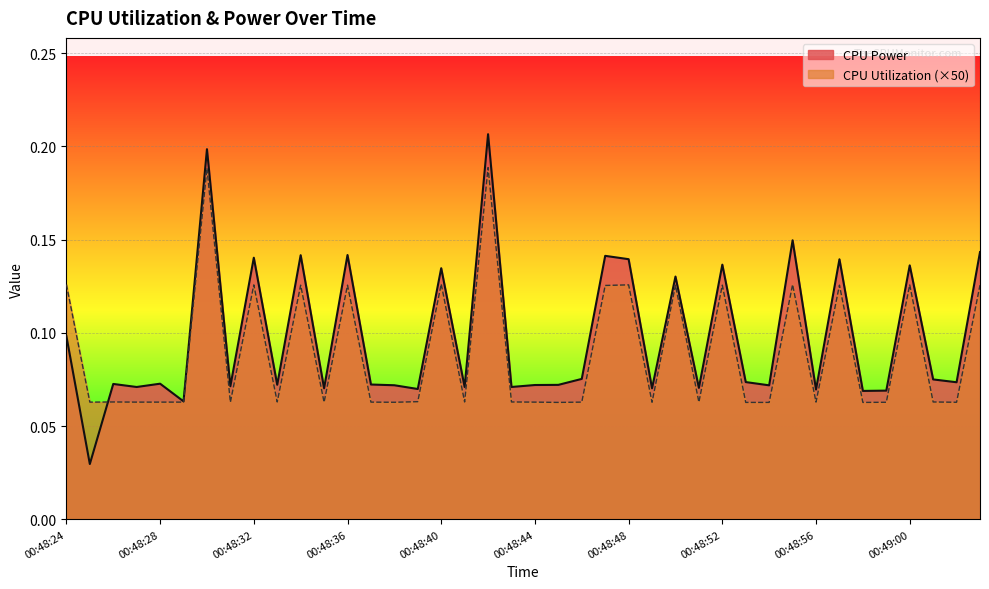

At 00:48:29, list the series in order from largest to smallest.

CPU Power, CPU Utilization